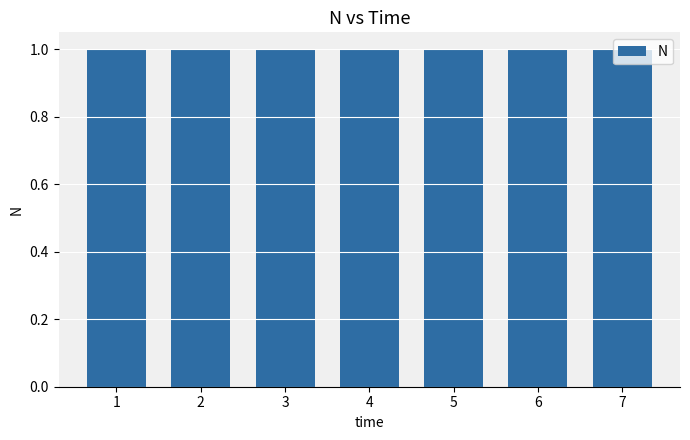

What is the approximate value at 7?

1.0